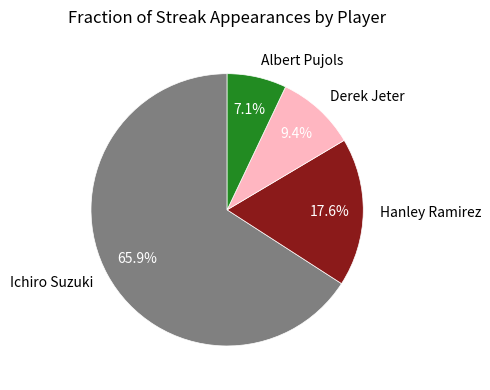

The Ichiro Suzuki slice represents 60% of the pie. True or false?

False